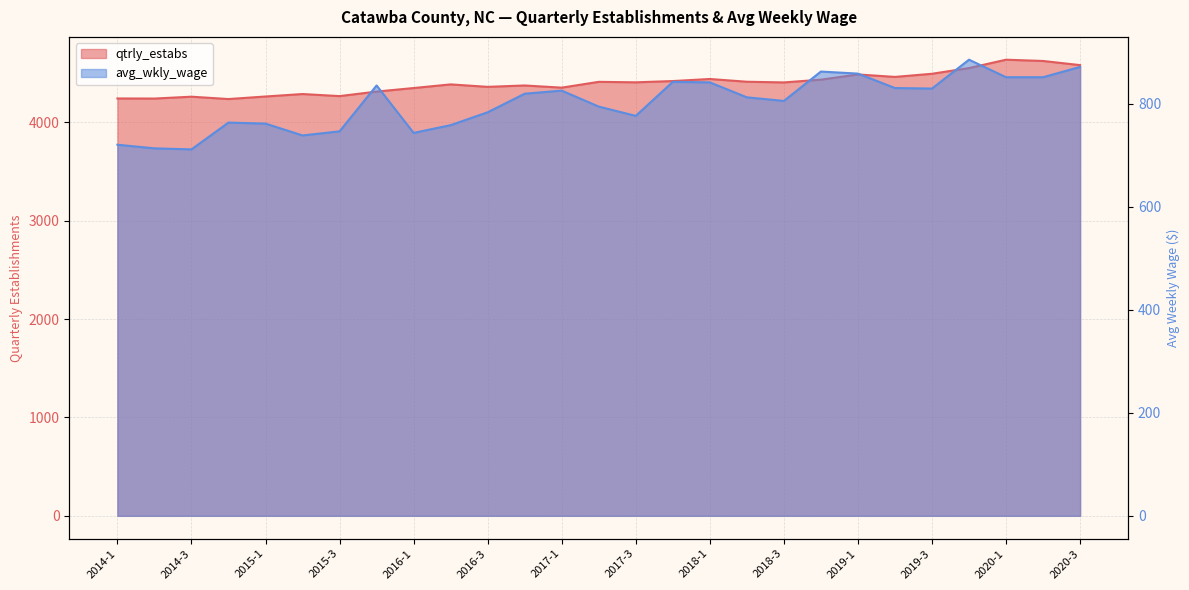

Reading left to right, what are all the values shown in this chart?

qtrly_estabs: 2014-1=4242	2014-2=4241	2014-3=4260	2014-4=4236	2015-1=4262	2015-2=4287	2015-3=4266	2015-4=4312	2016-1=4348	2016-2=4385	2016-3=4360	2016-4=4374	2017-1=4352	2017-2=4411	2017-3=4406	2017-4=4419	2018-1=4440	2018-2=4412	2018-3=4405	2018-4=4433	2019-1=4486	2019-2=4461	2019-3=4493	2019-4=4551	2020-1=4636	2020-2=4623	2020-3=4581
avg_wkly_wage: 2014-1=720	2014-2=713	2014-3=711	2014-4=763	2015-1=761	2015-2=738	2015-3=746	2015-4=835	2016-1=743	2016-2=758	2016-3=783	2016-4=819	2017-1=825	2017-2=794	2017-3=776	2017-4=842	2018-1=841	2018-2=812	2018-3=805	2018-4=862	2019-1=858	2019-2=830	2019-3=829	2019-4=885	2020-1=851	2020-2=851	2020-3=871